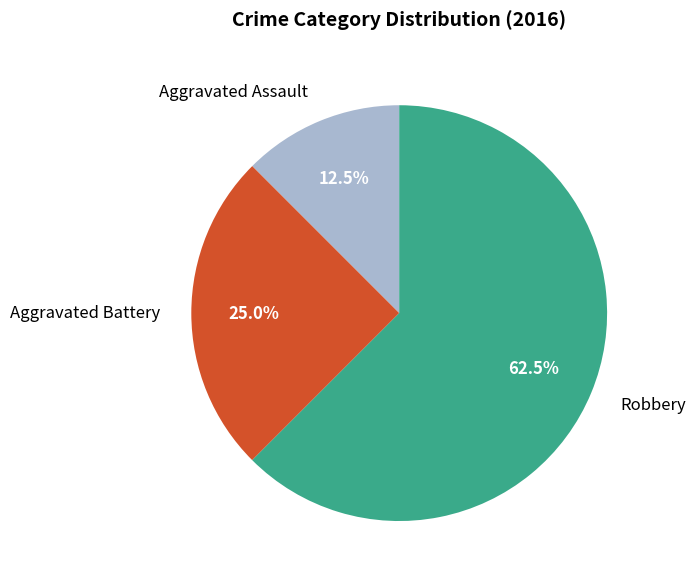

Which category has the smallest portion of the pie?

Aggravated Assault